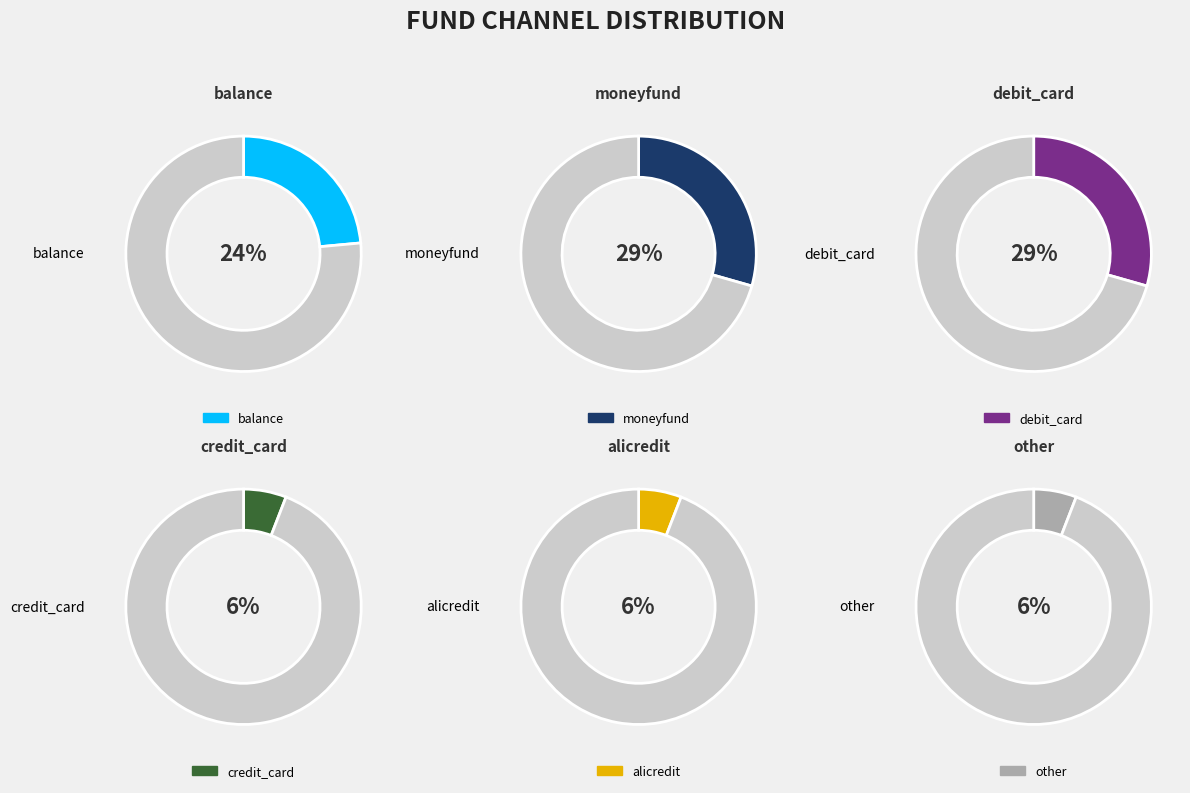

The balance slice represents 32% of the pie. True or false?

False